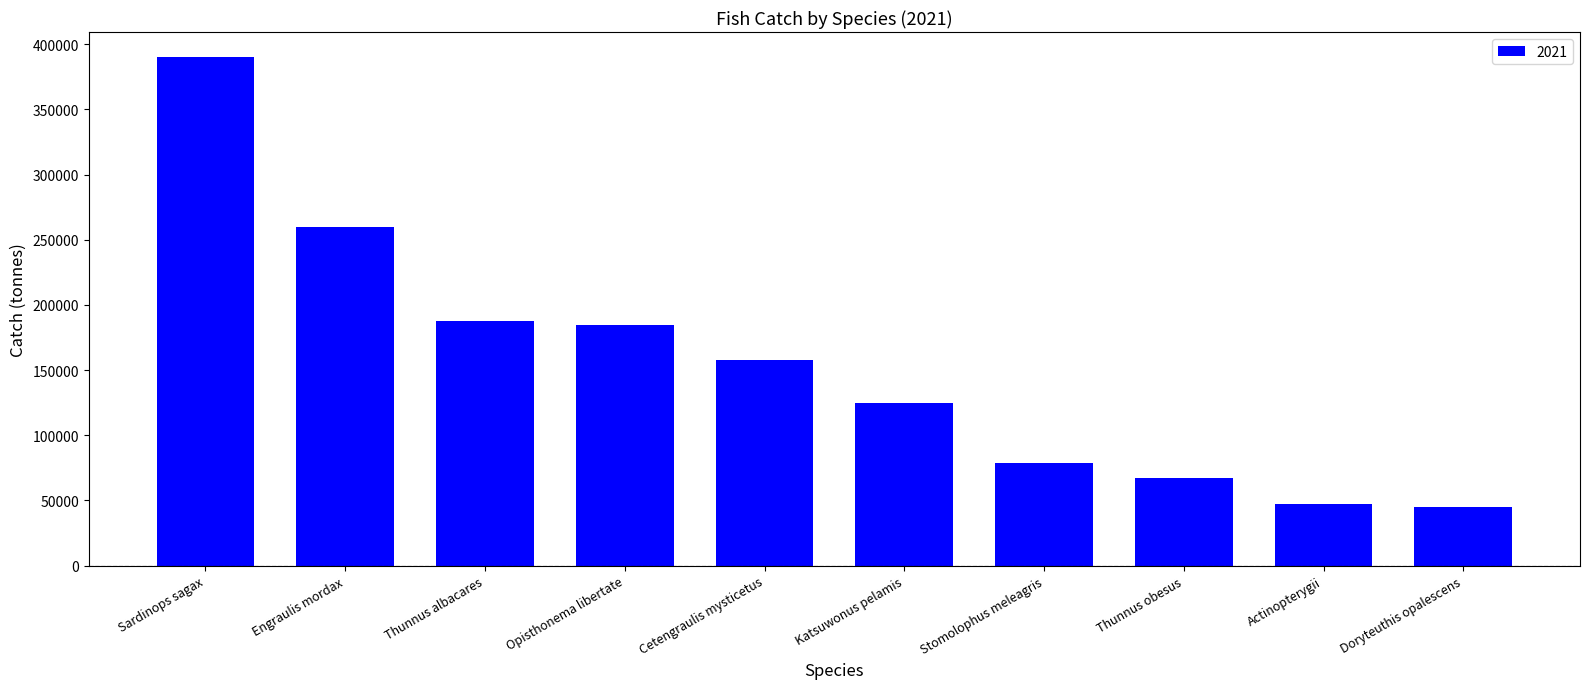

Read the value at Katsuwonus pelamis.

125040.4